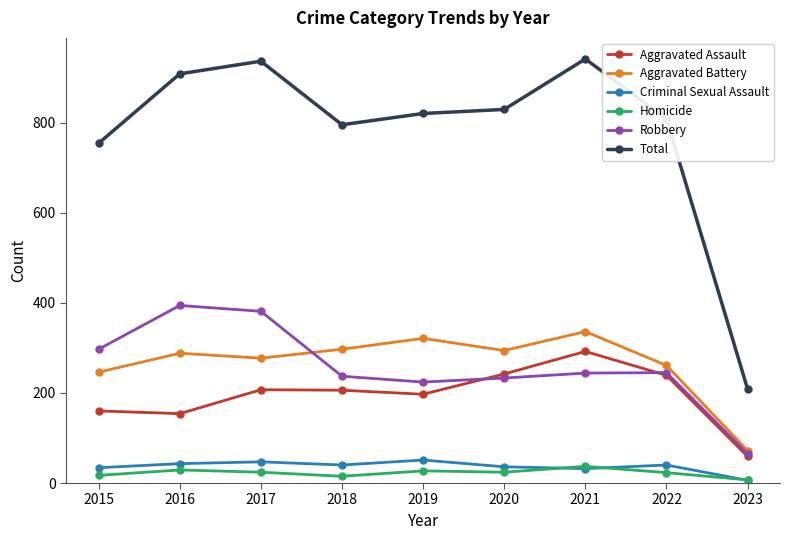

How many data points in Aggravated Assault are less than 206?

4